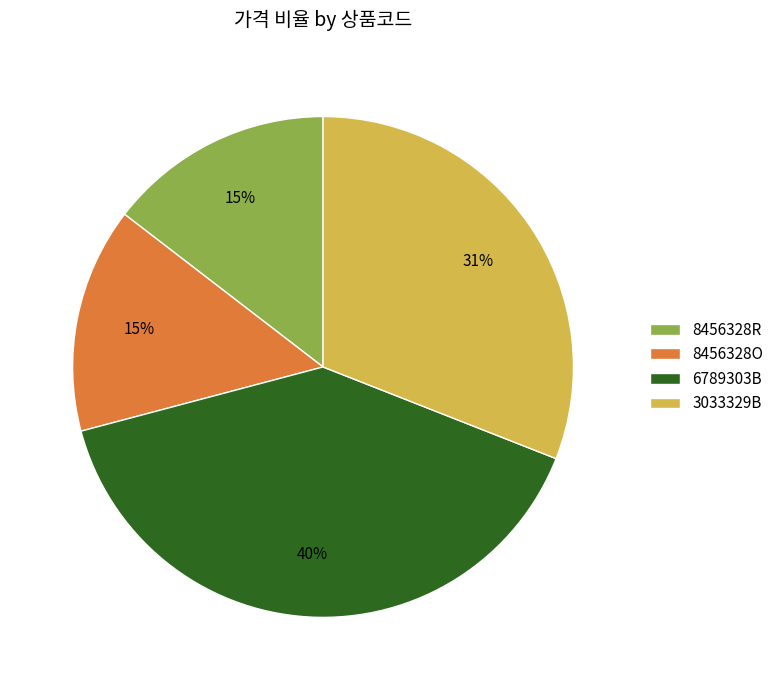

Count the number of slices in the pie.

4